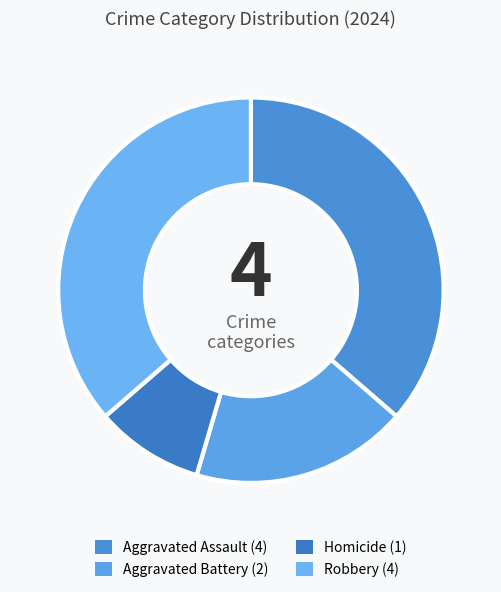

Does any single category account for the majority?

No